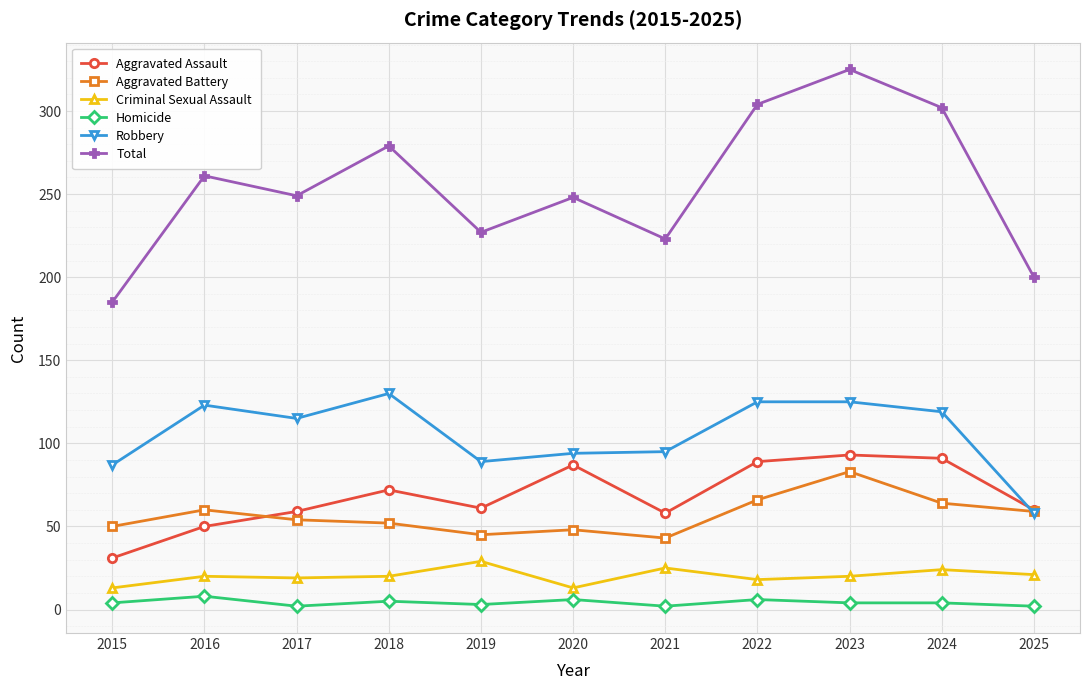

At which category is the sum across all series the highest?

2023